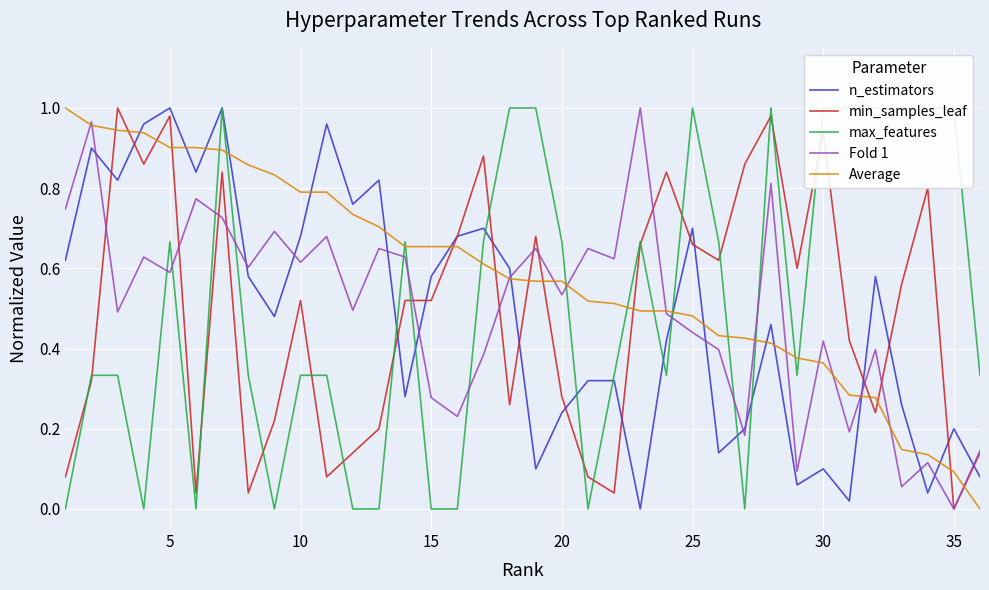

How many times do Average and n_estimators cross each other?

15